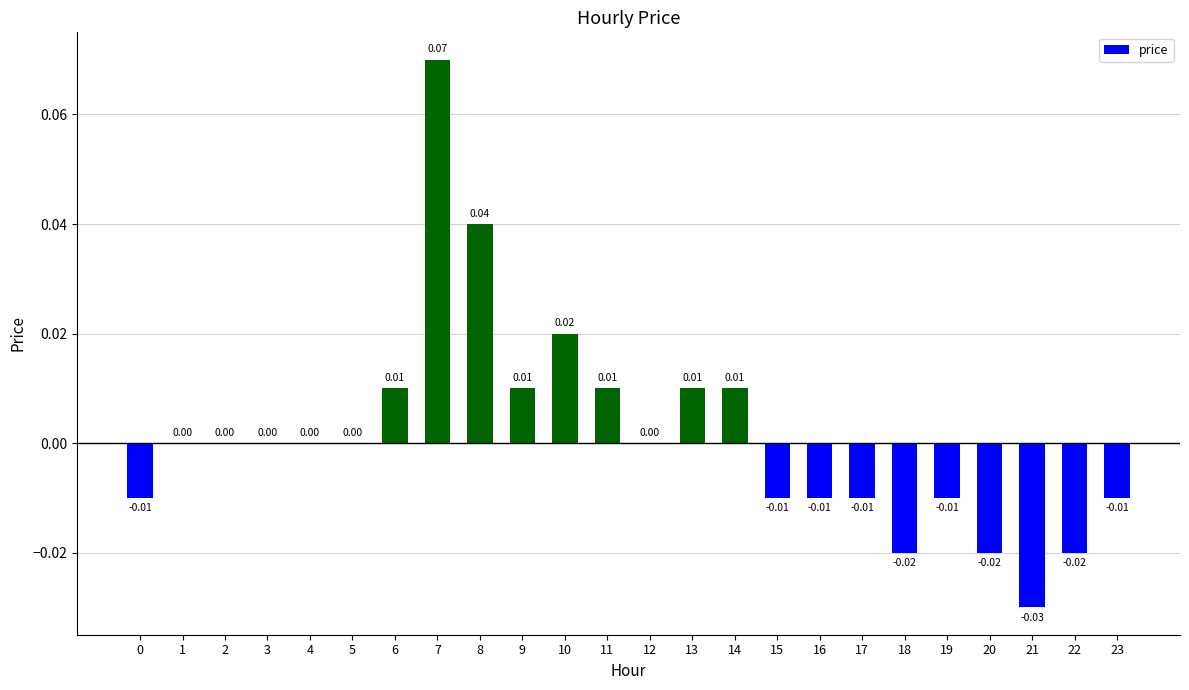

Between 6 and 20, which is larger?

6